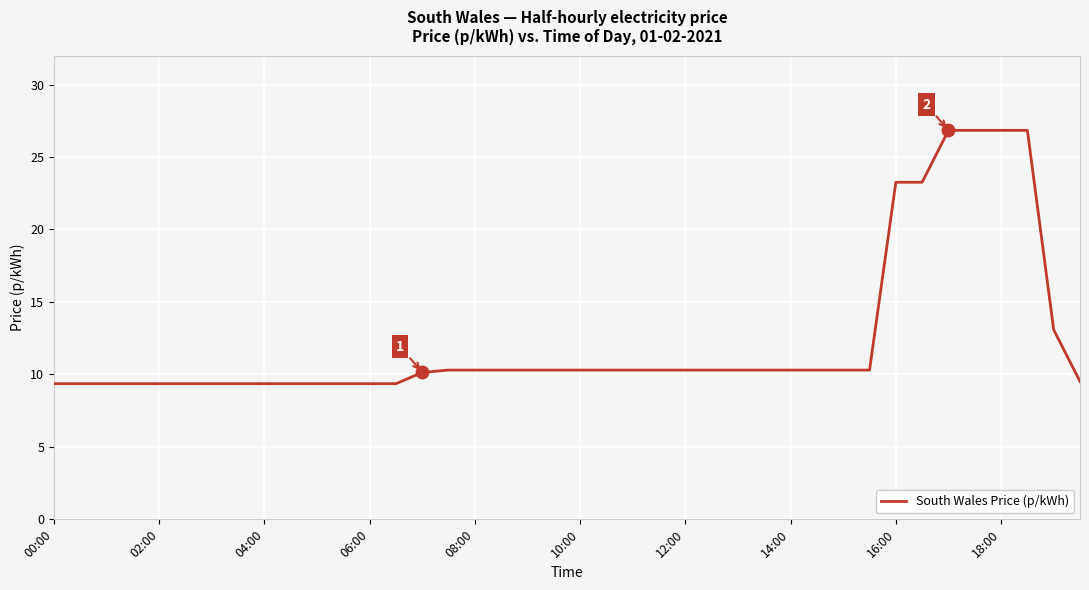

What is the maximum value shown in the chart?

26.8